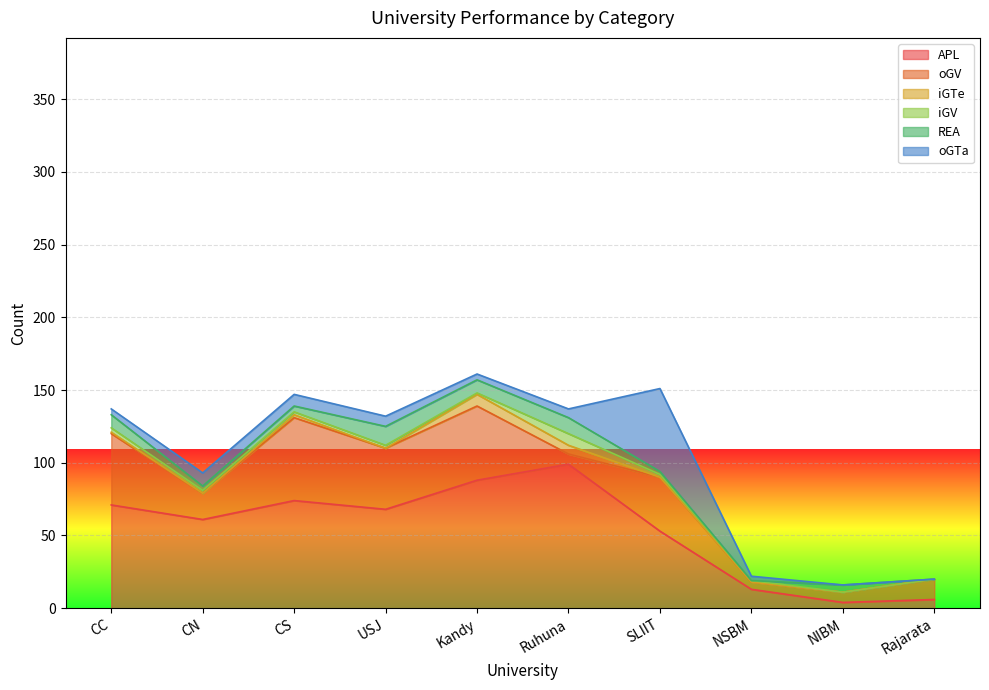

List the labels in order of iGTe value, largest first.

Kandy, Ruhuna, CS, CC, CN, USJ, SLIIT, NSBM, NIBM, Rajarata